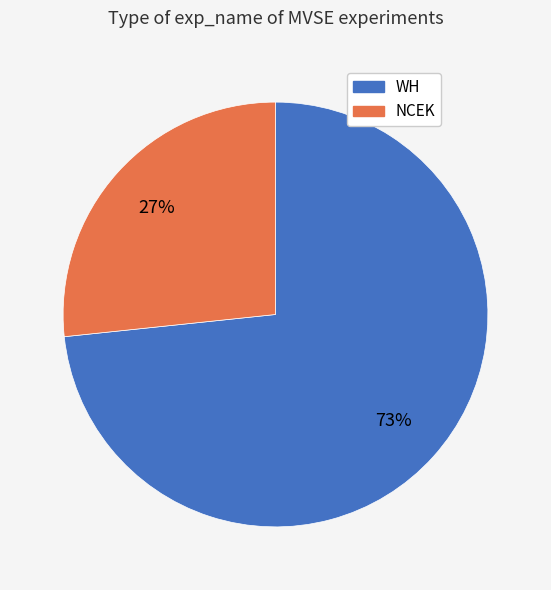

What is the smallest slice in the pie chart?

NCEK